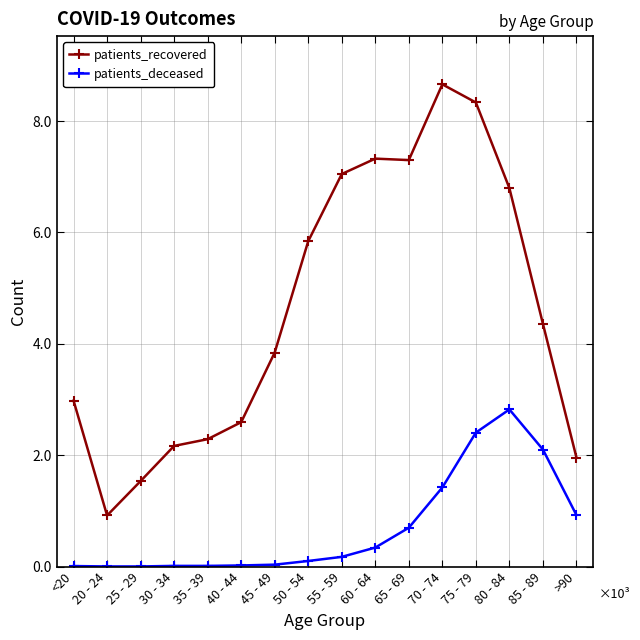

What is the difference between the patients_deceased values at 20 - 24 and >90?

922